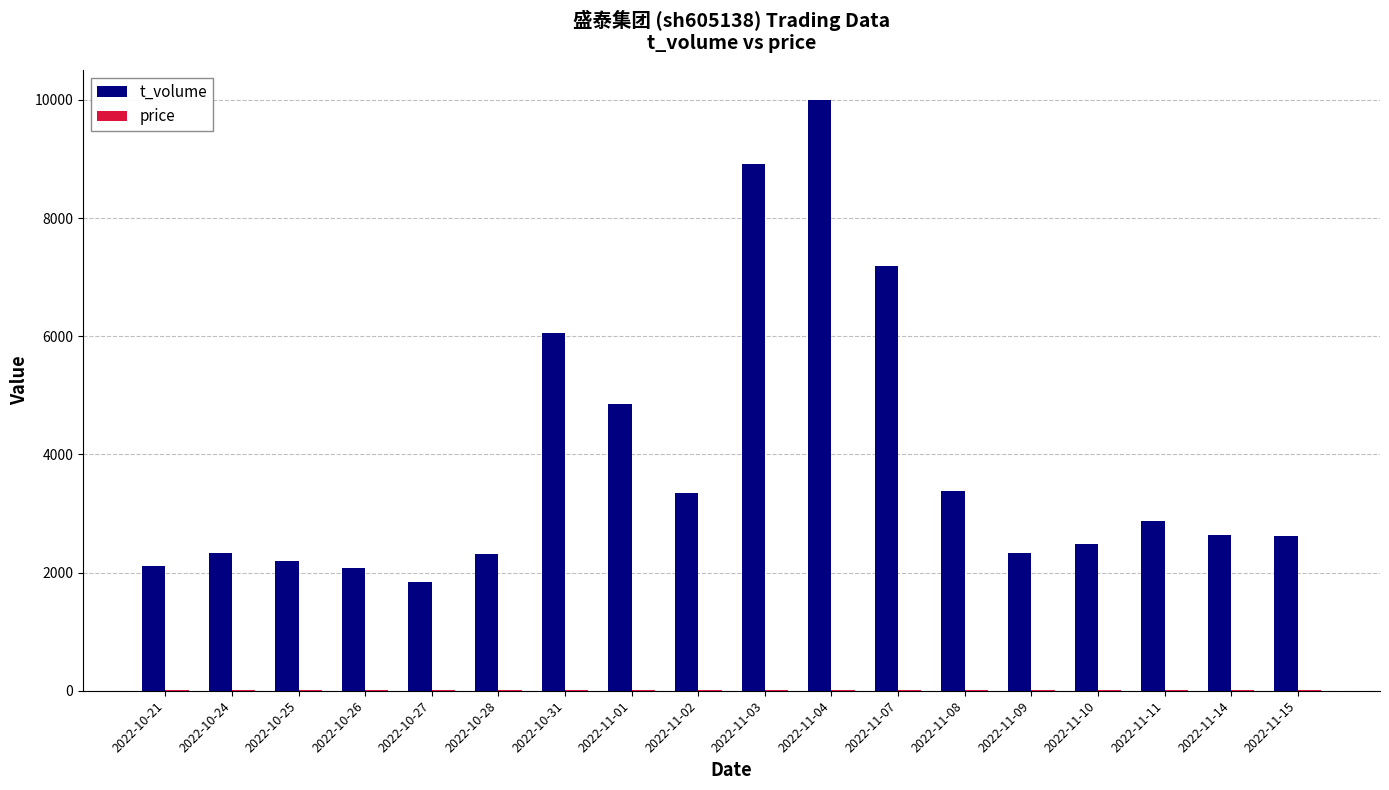

Which category has the highest value across all series?

2022-11-04